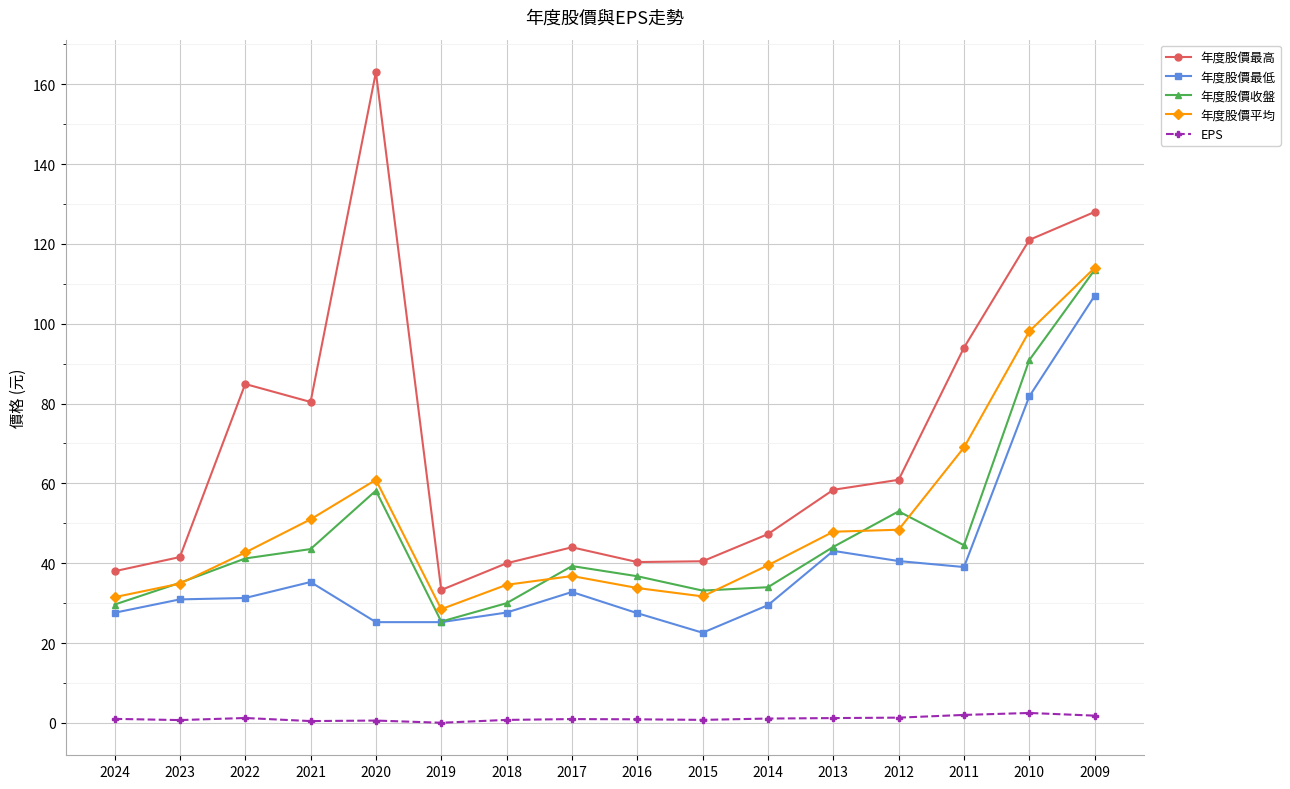

Which series has the largest total across all categories?

年度股價最高